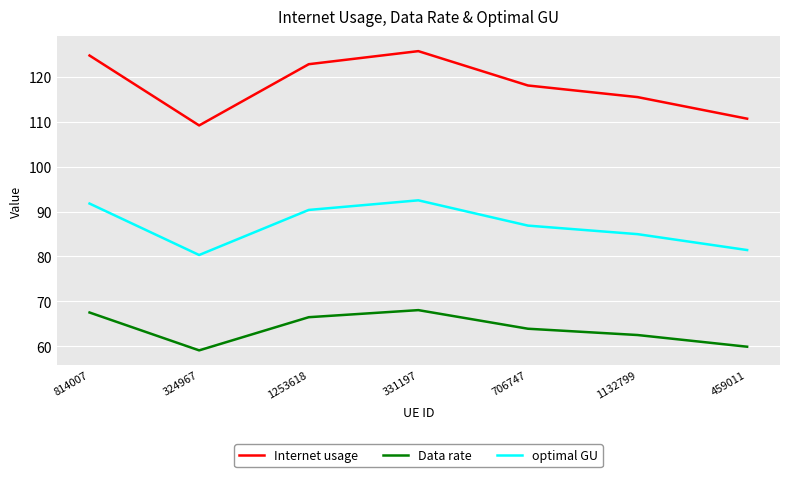

Which label corresponds to the largest value in the chart?

331197